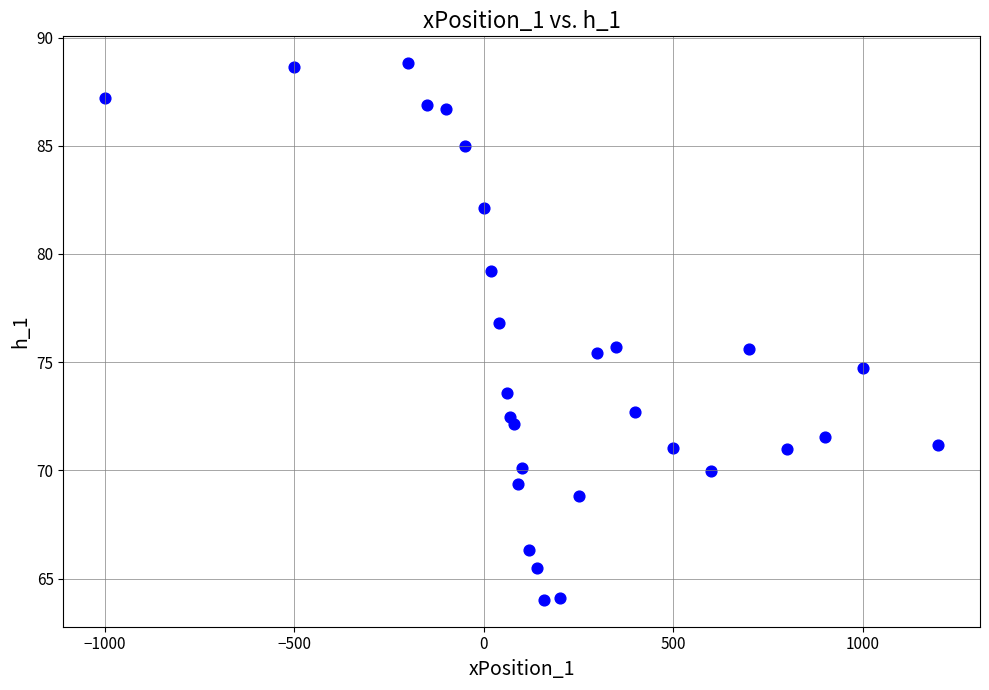

What is the range of X values (max minus min)?

2200.0